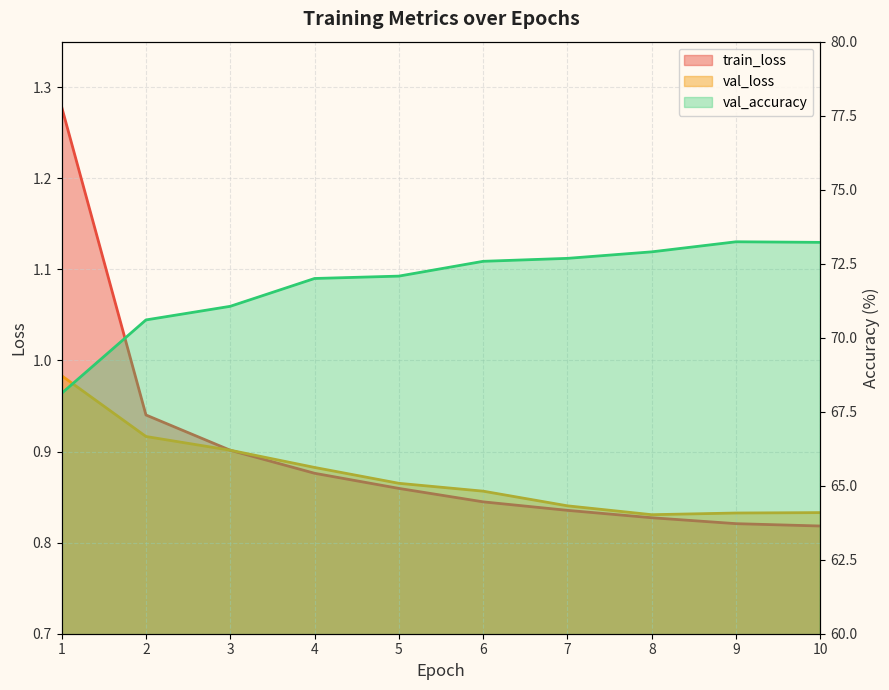

True or false: train_loss and val_accuracy cross at least once.

False